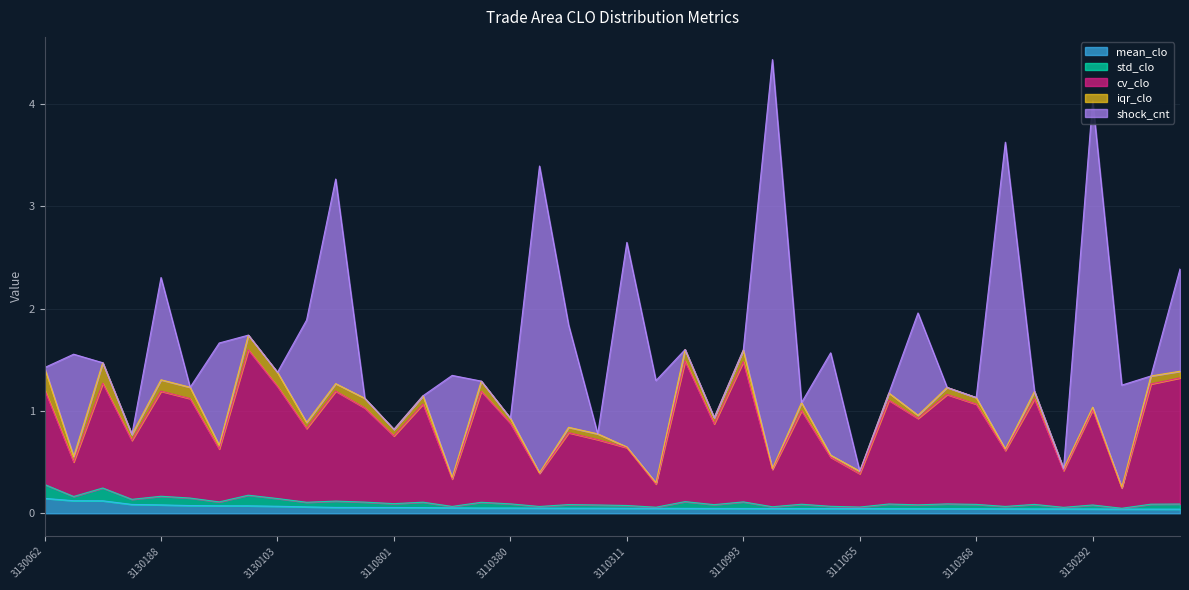

What is the label of the 20th point from the left?

3110894